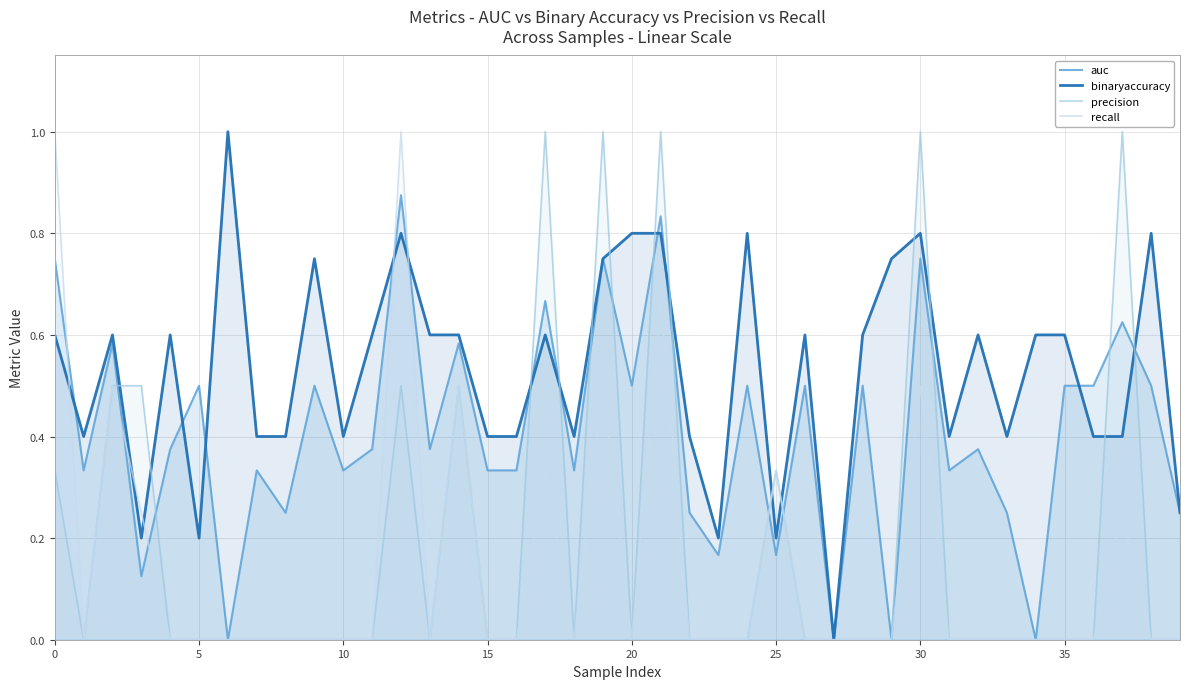

What is the greatest value displayed?

1.0